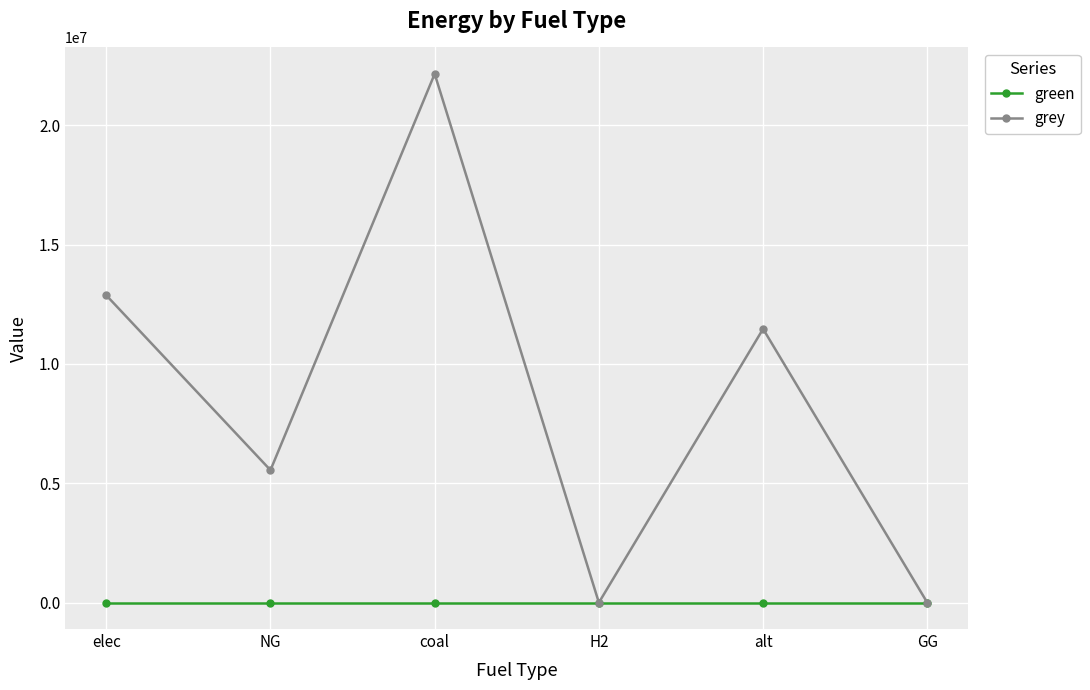

Which series changed the most between elec and GG?

grey